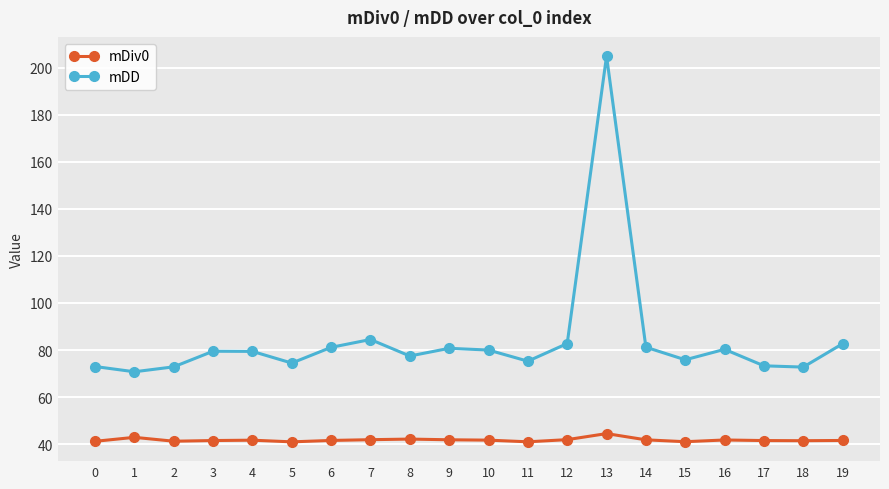

What is the minimum value for mDD?

70.8